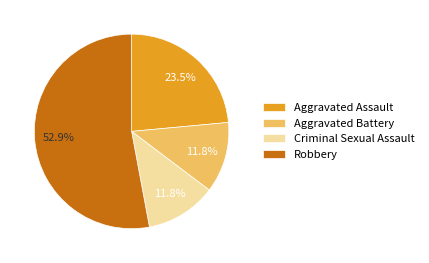

Is it true that Aggravated Battery is 1% of the pie?

False